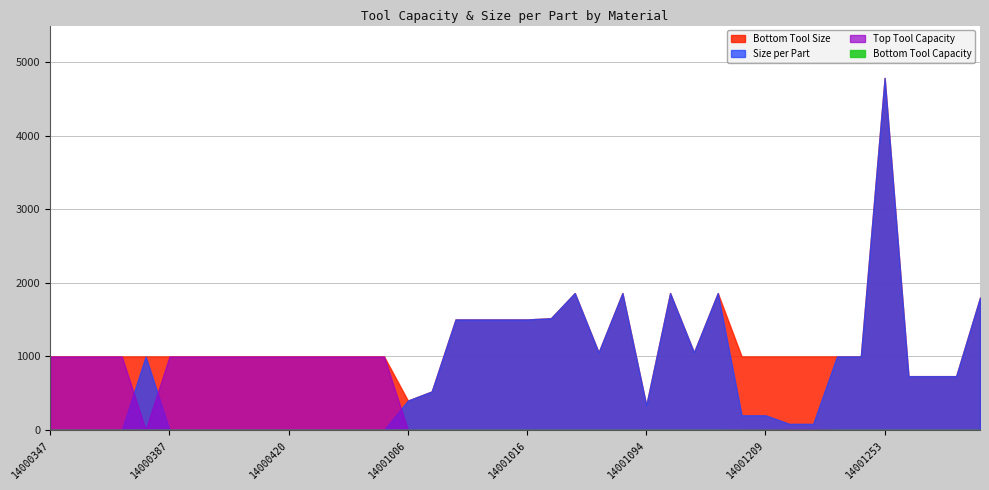

Reading left to right, extract all data points from this chart.

Size per Part: 1.0	1.0	1.0	1.0	1000.0	1.0	1.0	1.0	1.0	1.0	1.0	1.0	1.0	1.0	1.0	399.7	524.0	1503.2	1503.2	1503.2	1503.2	1519.6	1862.2	1055.3	1862.2	337.0	1862.2	1055.3	1862.2	200.0	200.0	83.3	83.3	1000.0	1000.0	4788.0	732.1	732.1	732.1	1800.0
Bottom Tool Size: 1000.0	1000.0	1000.0	1000.0	1000.0	1000.0	1000.0	1000.0	1000.0	1000.0	1000.0	1000.0	1000.0	1000.0	1000.0	399.7	524.0	1503.2	1503.2	1503.2	1503.2	1519.6	1862.2	1055.3	1862.2	337.0	1862.2	1055.3	1862.2	1000.0	1000.0	1000.0	1000.0	1000.0	1000.0	4788.0	732.1	732.1	732.1	1800.0
Bottom Tool Capacity: 1.0	1.0	1.0	1.0	1.0	1.0	1.0	1.0	1.0	1.0	1.0	1.0	1.0	1.0	1.0	1.0	1.0	1.0	1.0	1.0	1.0	1.0	1.0	1.0	1.0	1.0	1.0	1.0	1.0	1.0	1.0	1.0	1.0	1.0	1.0	1.0	1.0	1.0	1.0	1.0
Top Tool Capacity: 999.0	999.0	999.0	999.0	1.0	999.0	999.0	999.0	999.0	999.0	999.0	999.0	999.0	999.0	999.0	1.0	1.0	1.0	1.0	1.0	1.0	1.0	1.0	1.0	1.0	1.0	1.0	1.0	1.0	5.0	5.0	12.0	12.0	1.0	1.0	1.0	1.0	1.0	1.0	1.0